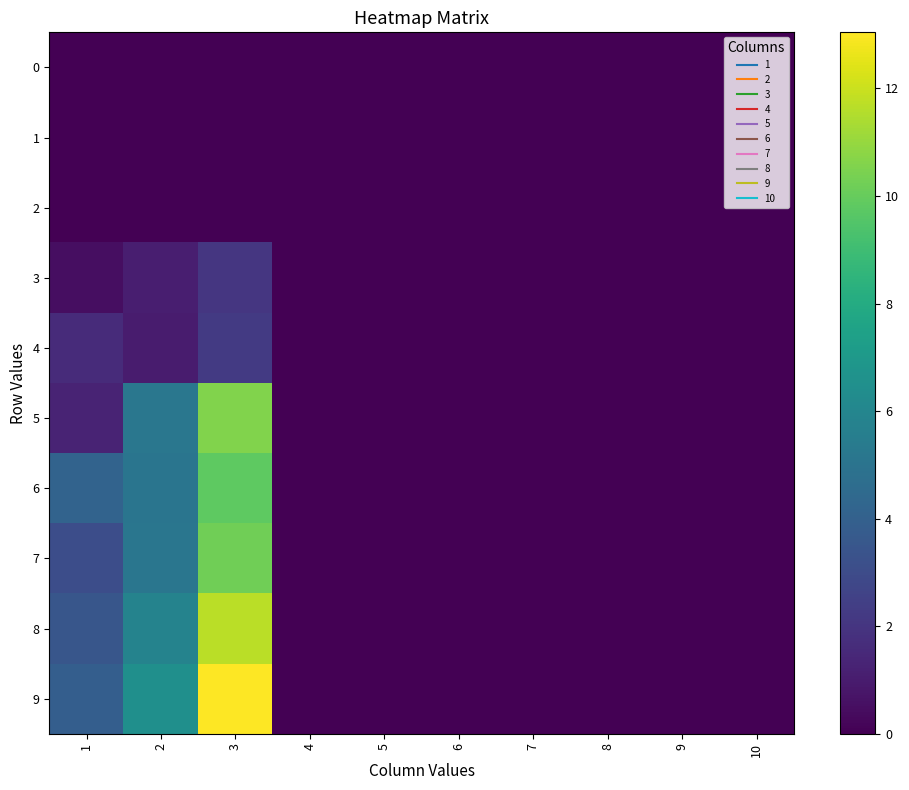

At which category is the sum across all series the highest?

3